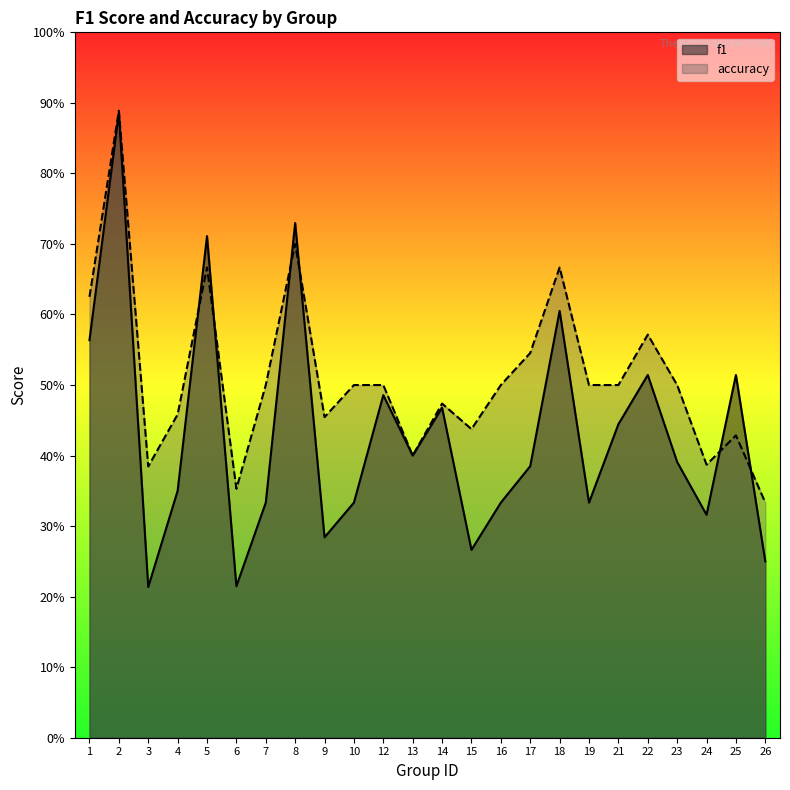

What is the value of the accuracy point at the 12th from the left?

0.4